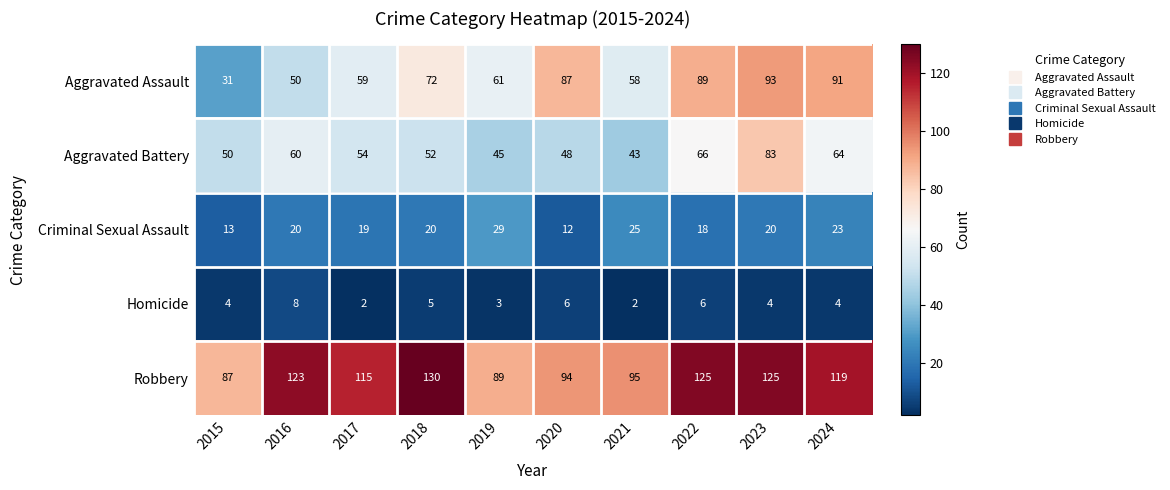

Which series has the largest range (max minus min)?

Aggravated Assault